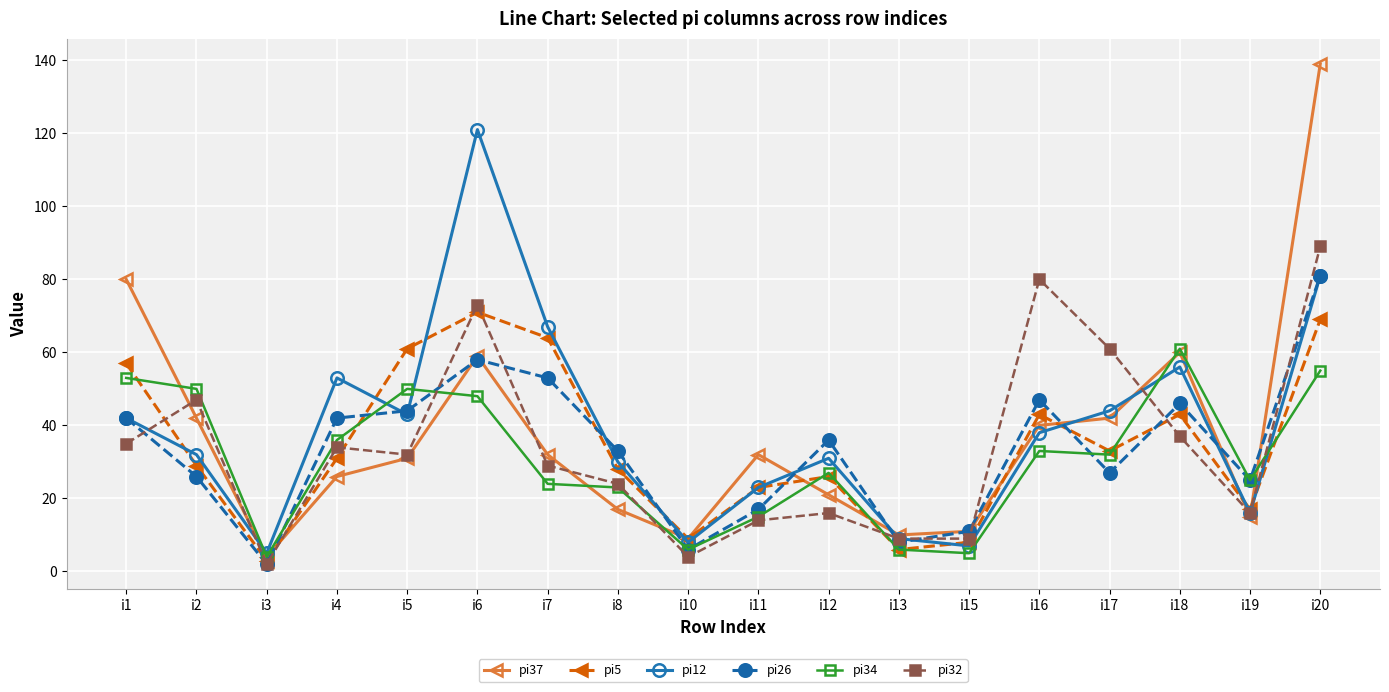

The value of pi32 at i16 is 80. True or false?

True